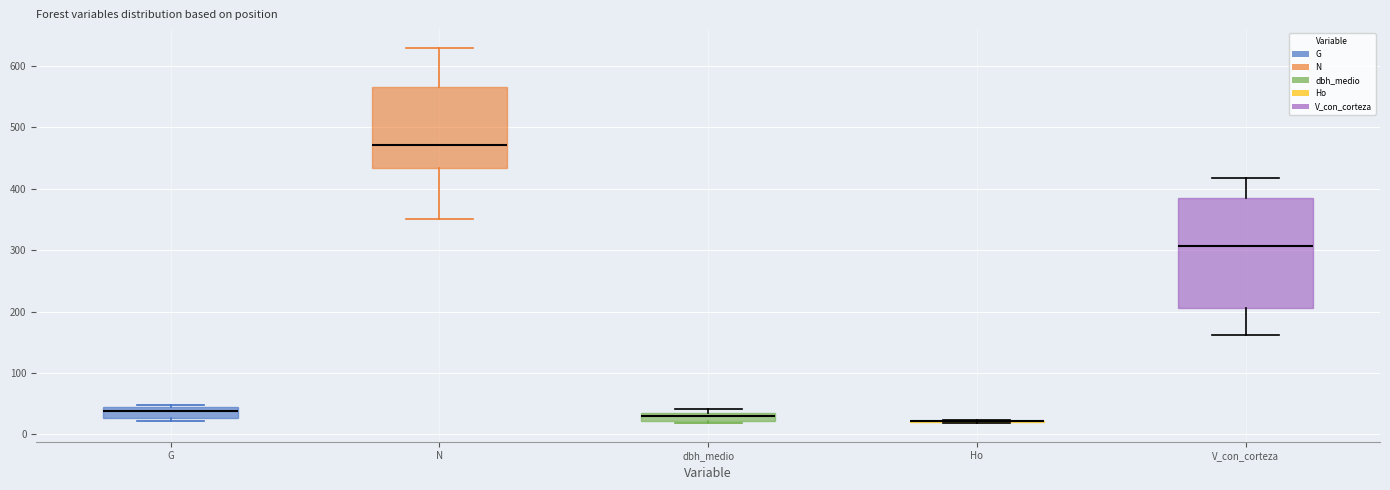

Comparing the boxes themselves (not the whiskers), which one is the tallest?

V_con_corteza